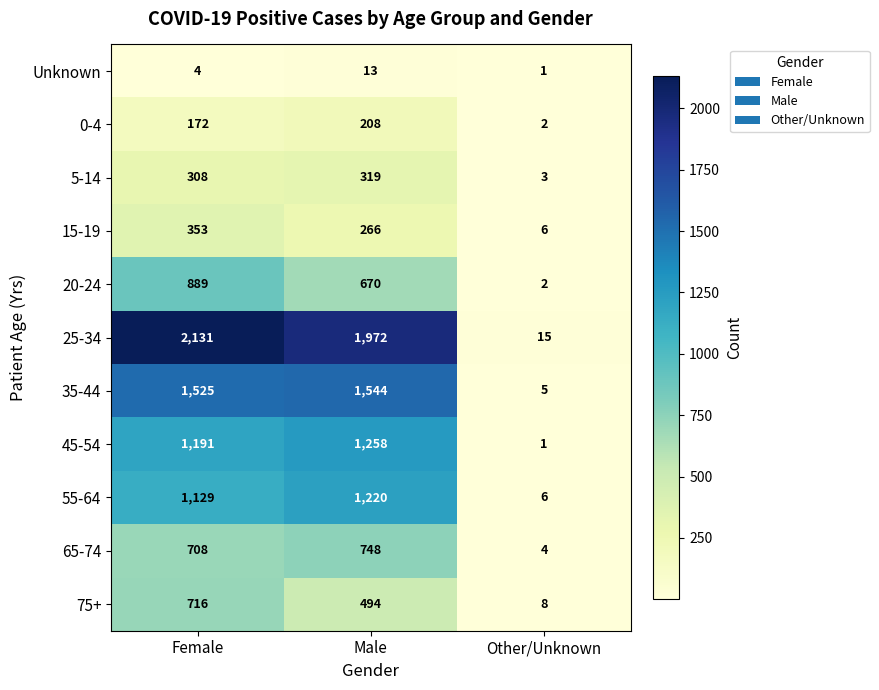

How many 75+ values are between 8 and 716?

3